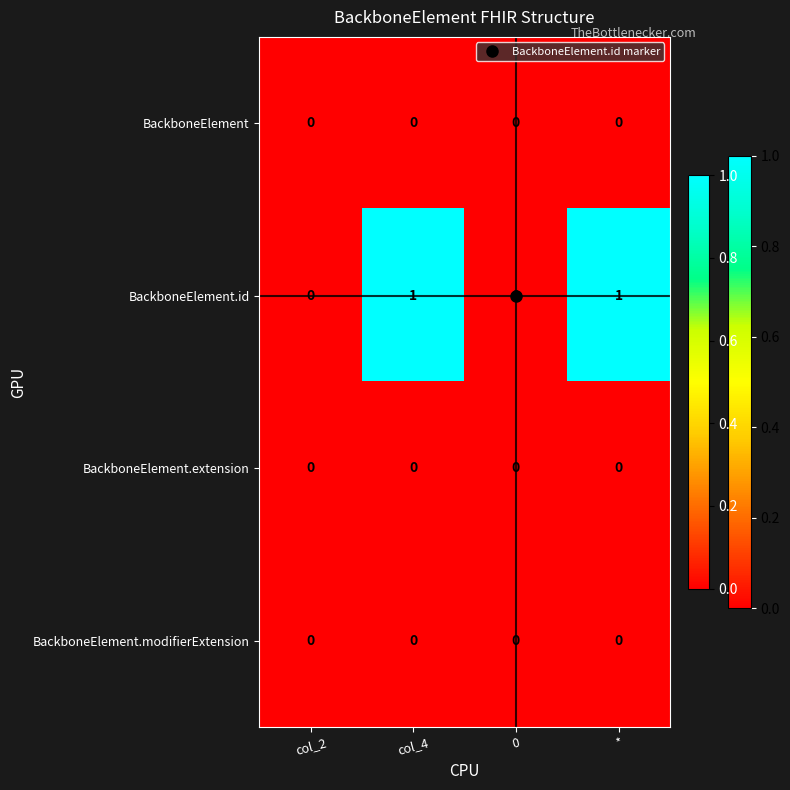

Which series has the largest total across all categories?

BackboneElement.id